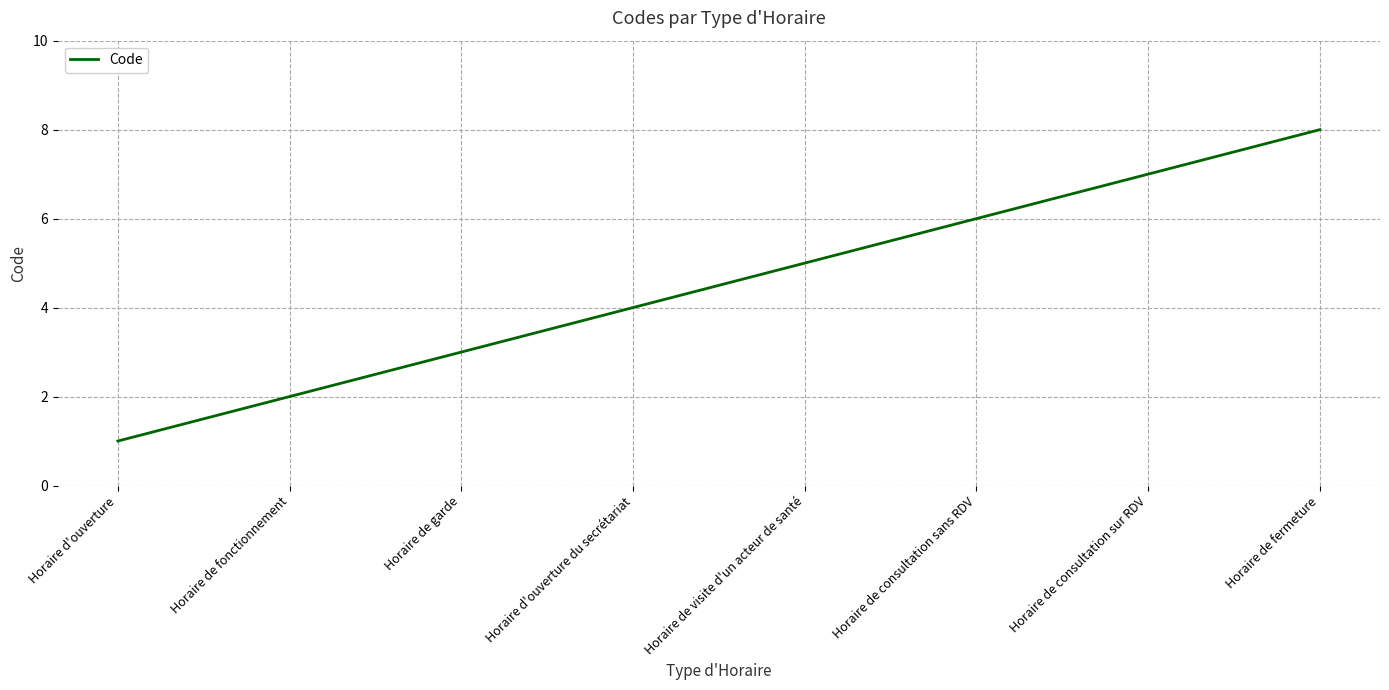

What is the sum of all values?

36